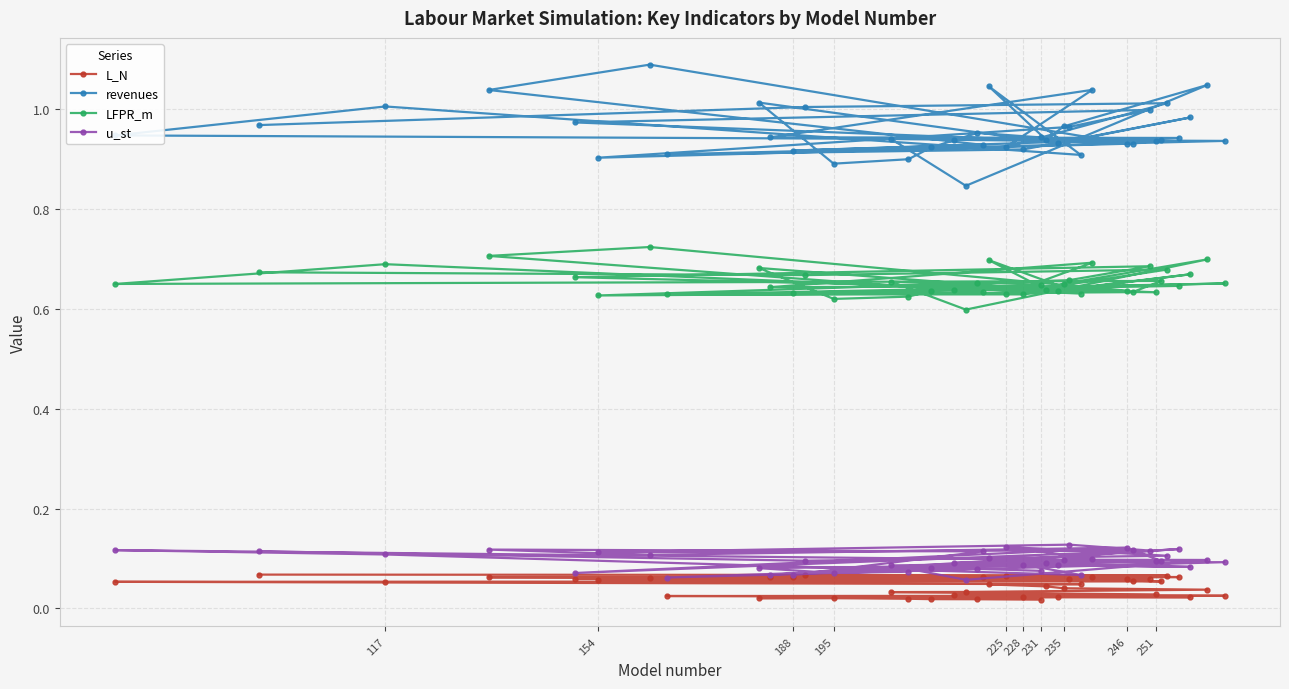

At how many categories does at least one series exceed 0?

40